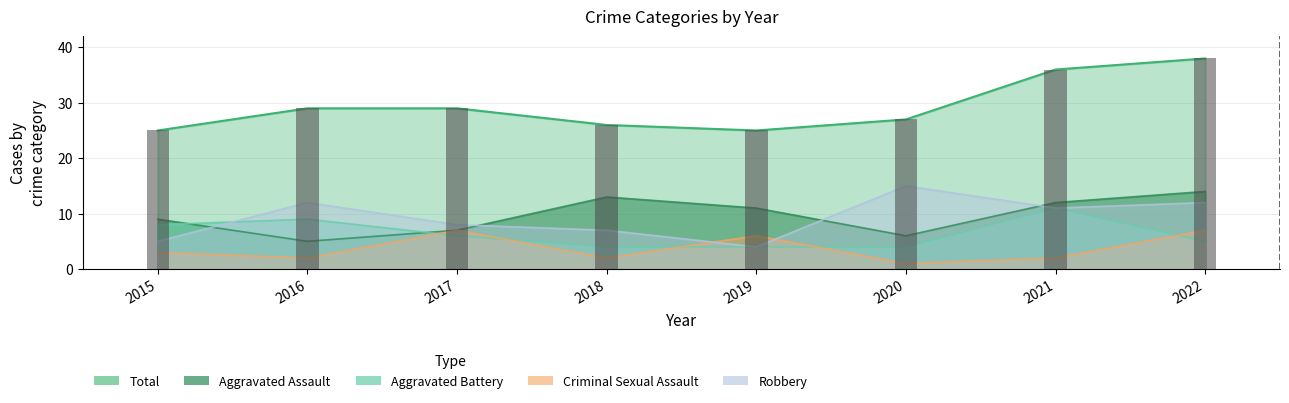

At which category is the sum across all series the highest?

2022